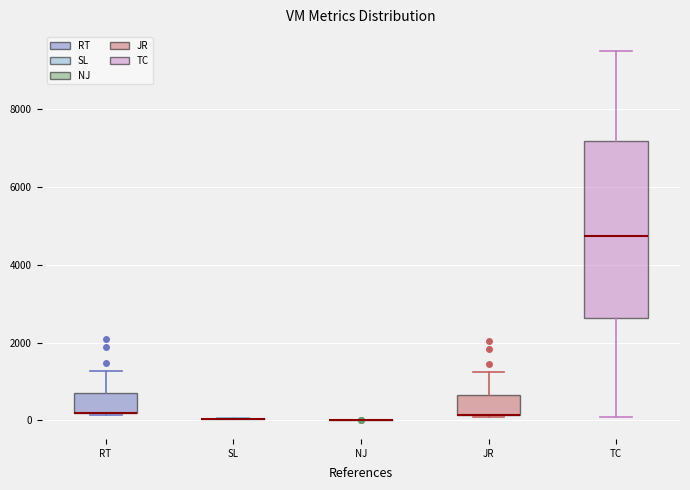

Reading left to right, transcribe this box plot: for each box, give where its median line is, the range the box spans, and where its two whiskers end, as read against the y-axis. The values are not printed on the chart, so give them approximately, as read against the axis.

RT: median 200 (drawn on the box's lower edge), box 200 to 600, whiskers 200 to 1200
SL: box collapsed to a line at 0, whiskers 0 to 0
NJ: box collapsed to a line at 0, whiskers 0 to 0
JR: median 200 (drawn on the box's lower edge), box 200 to 600, whiskers 0 to 1200
TC: median 4800, box 2600 to 7200, whiskers 200 to 9600